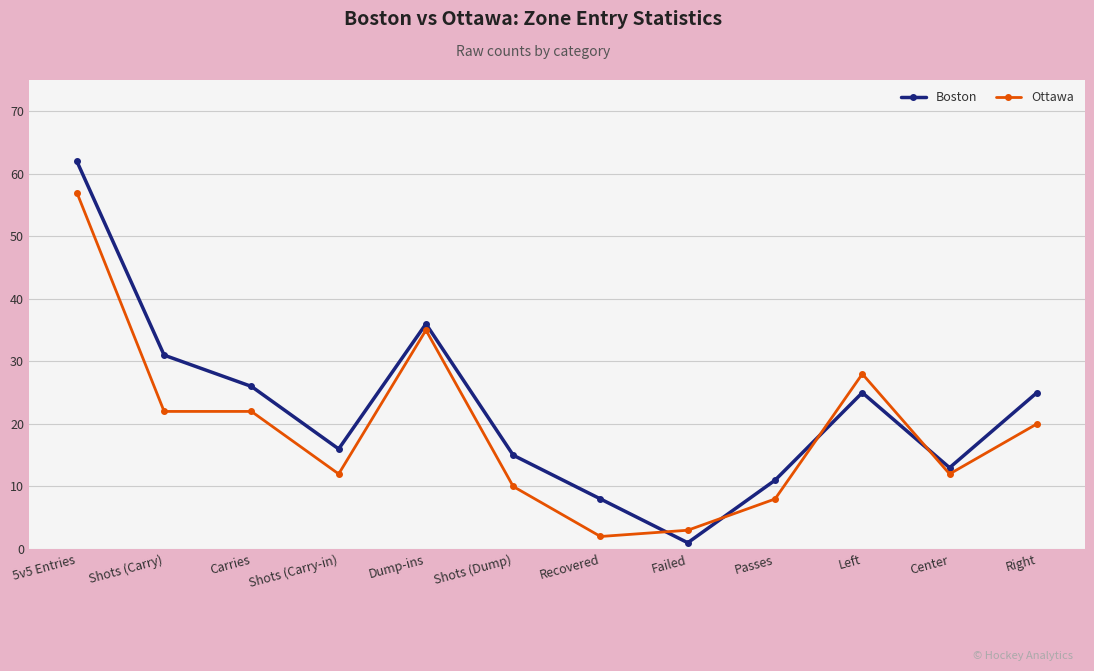

What is the value of the Ottawa point at the 2nd from the left?

22